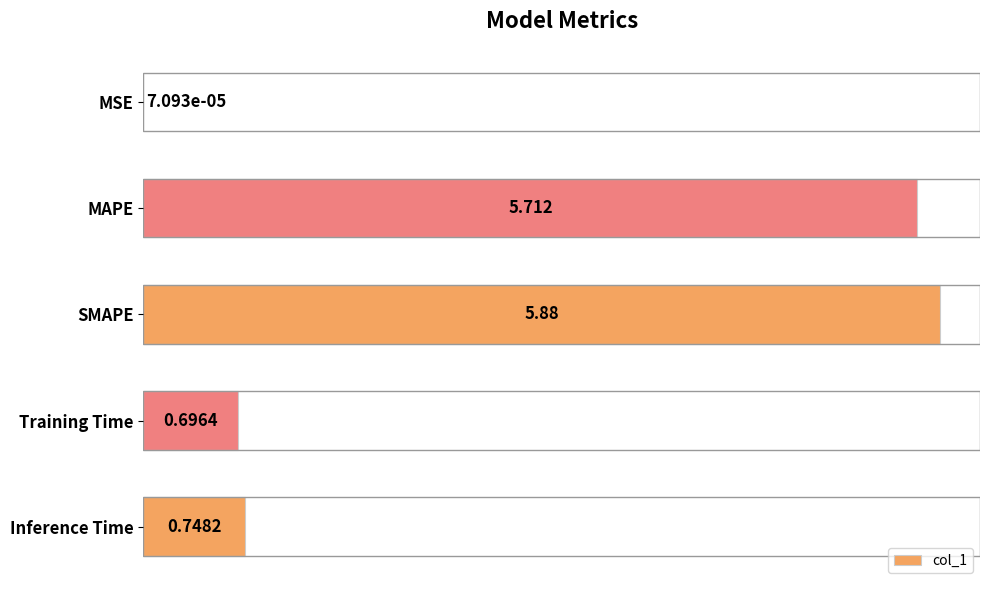

Between Training Time and Inference Time, which is larger?

Inference Time